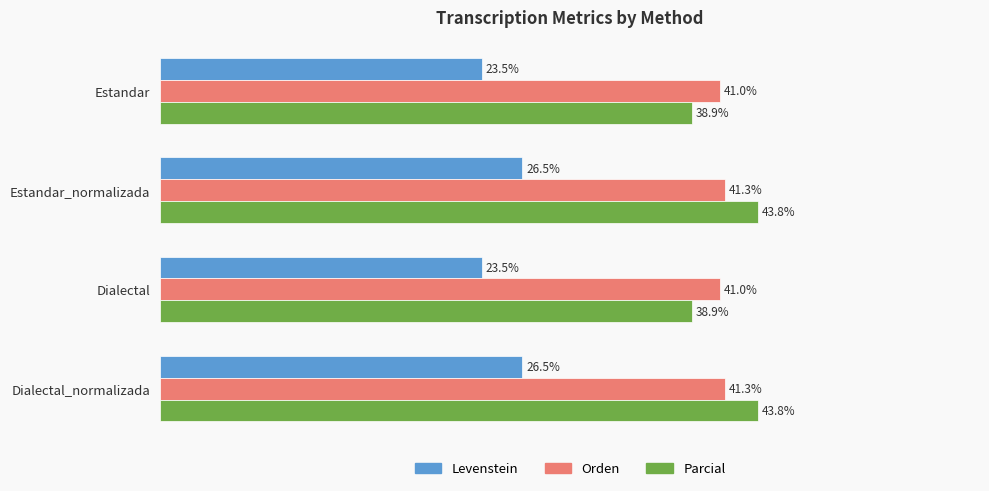

Which series has the largest total across all categories?

Parcial